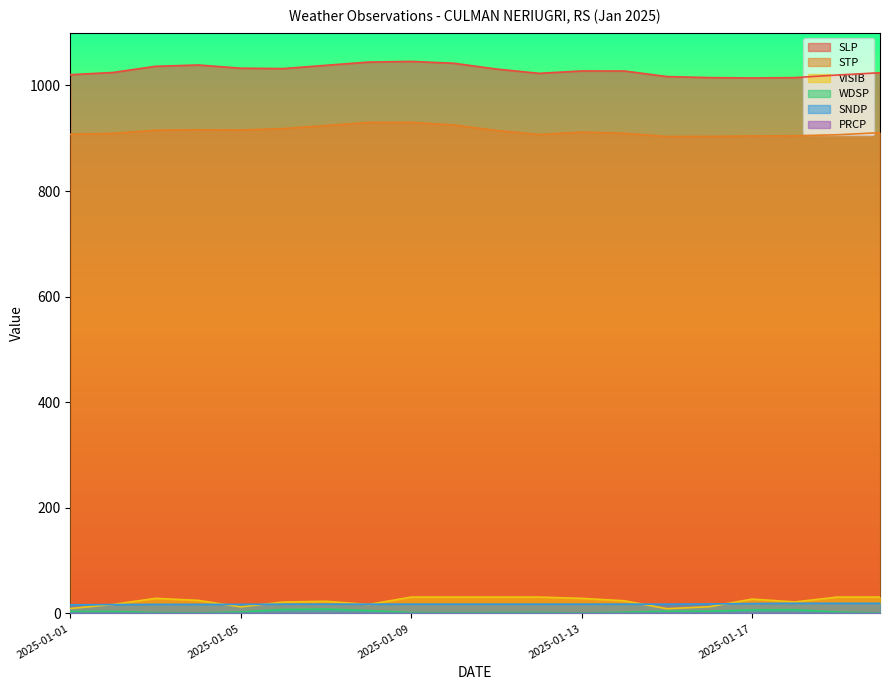

What is the value of the VISIB point at the 10th from the left?

31.1